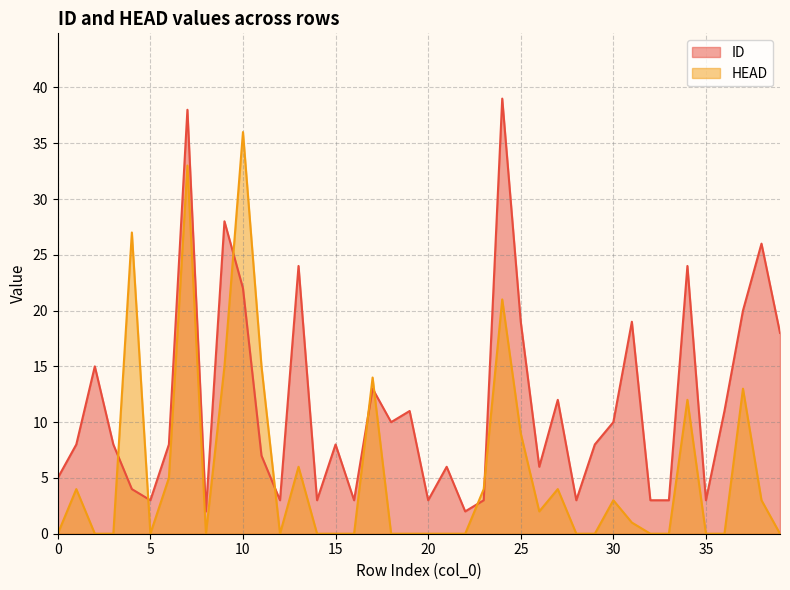

True or false: ID and HEAD cross at least once.

True